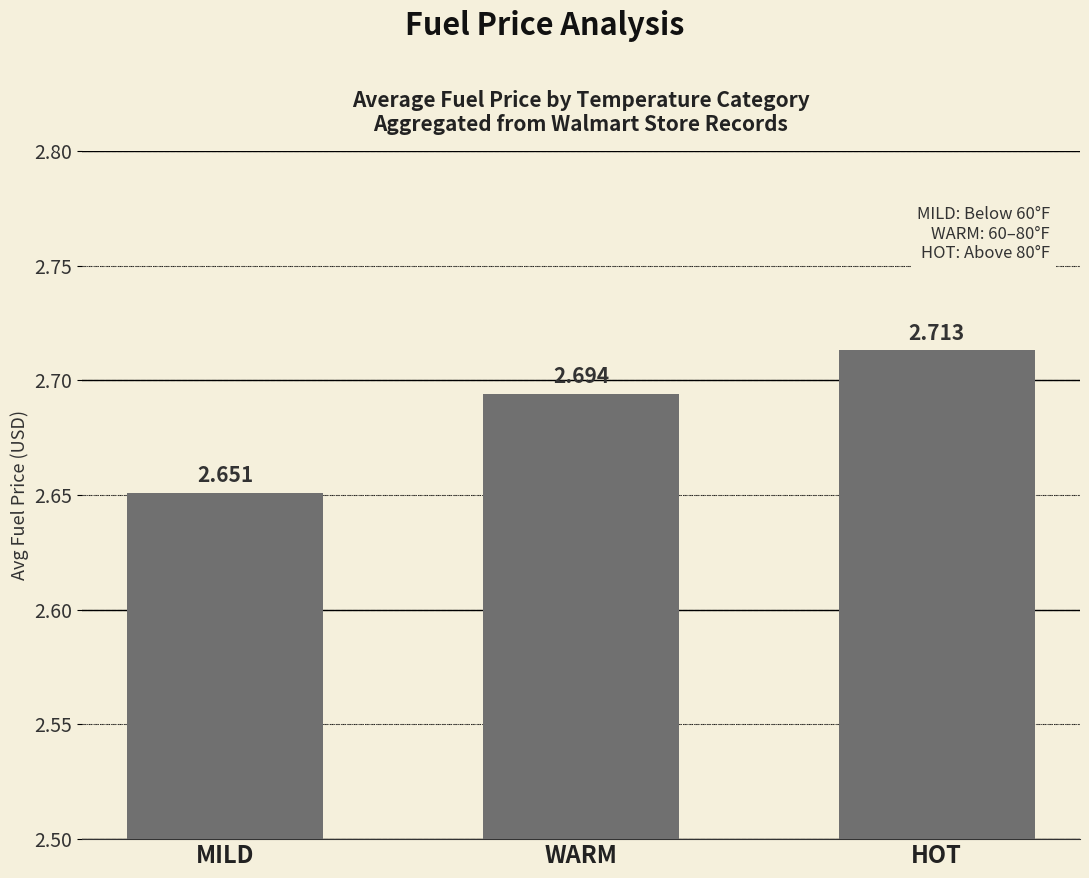

What is the ratio of the value at WARM to the value at HOT?

1.0